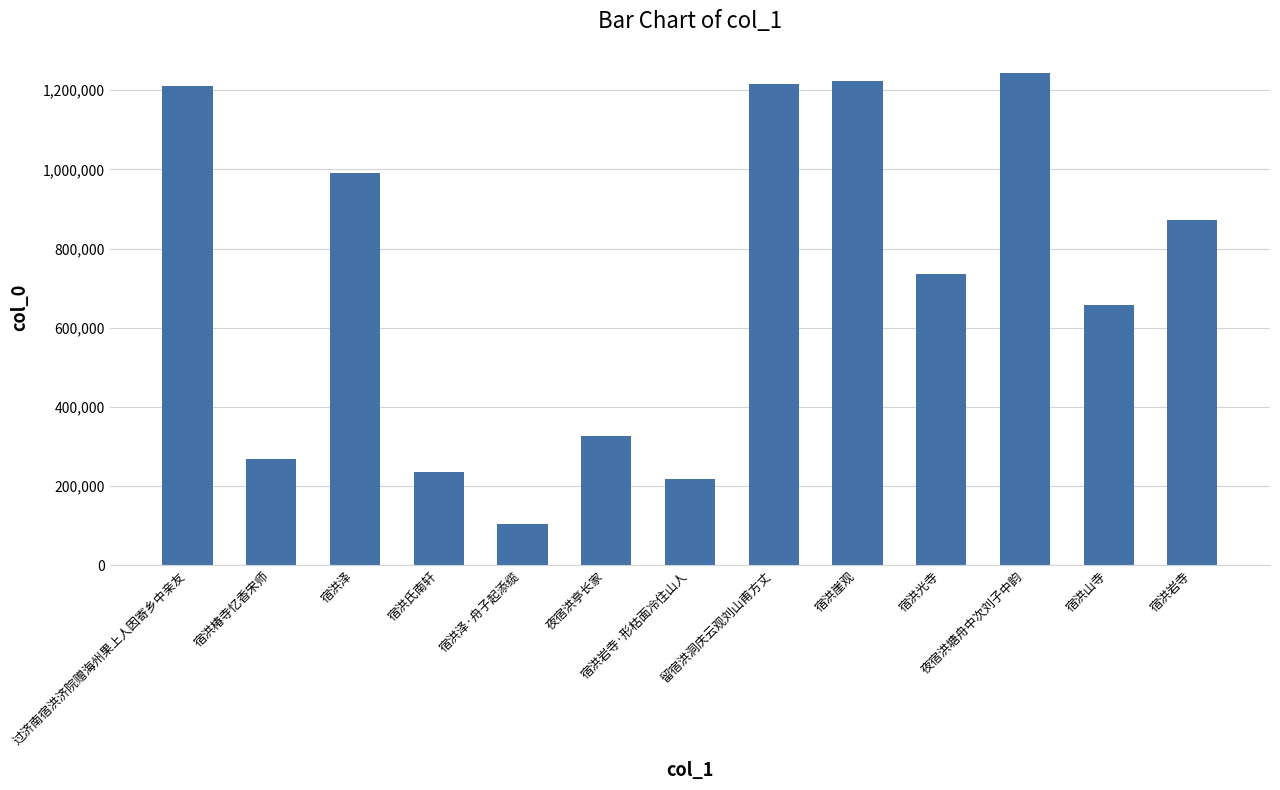

What position from the left is 过济南宿洪济院赠海州果上人因寄乡中亲友?

1